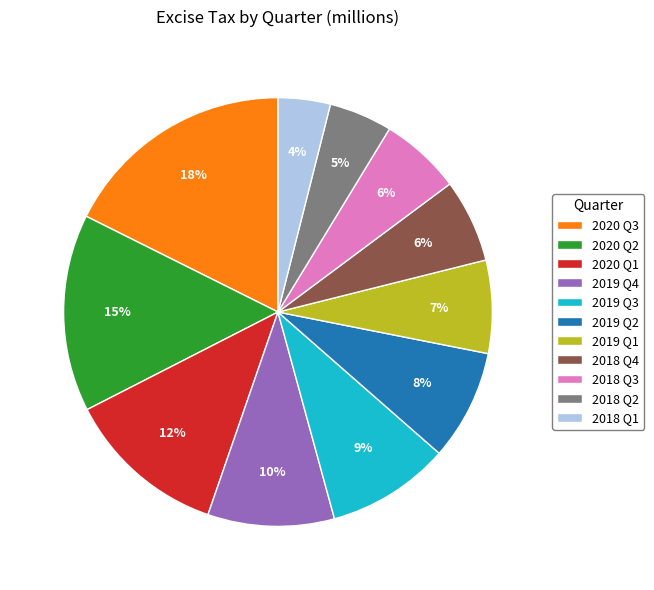

Is the sum of 2019 Q3 and 2020 Q2 greater than half?

No